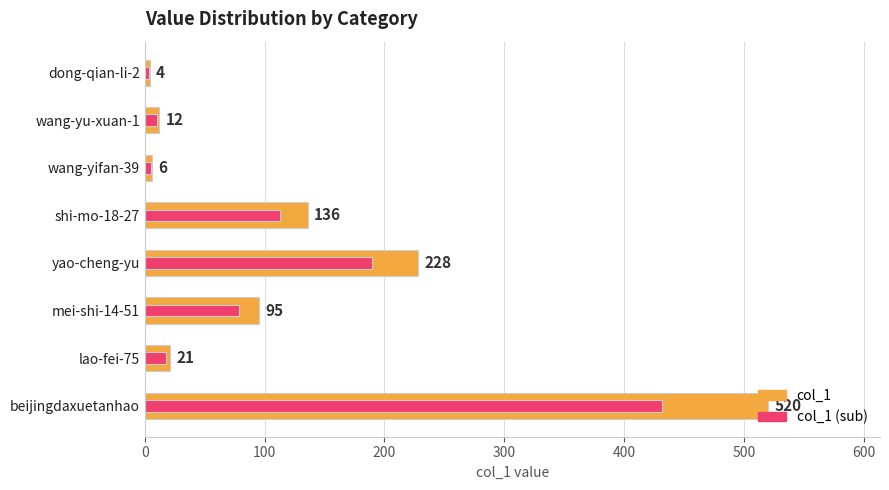

What is the sum of all col_1 (sub) values?

848.3